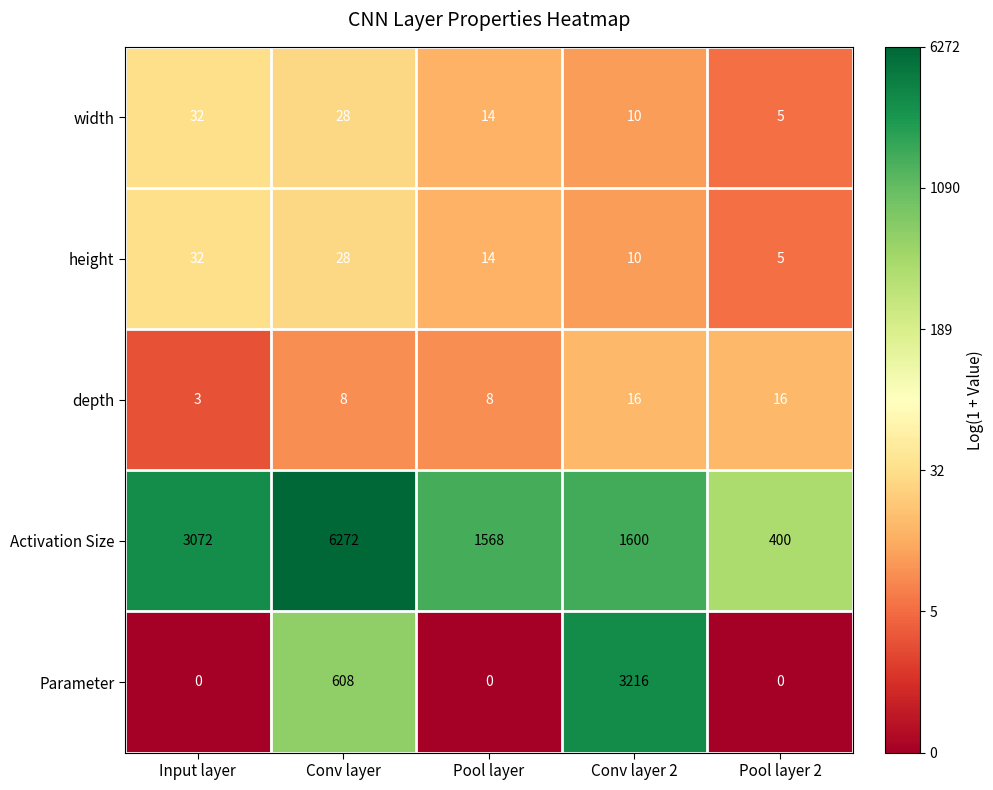

Is it true that height equals 32 at Input layer?

True